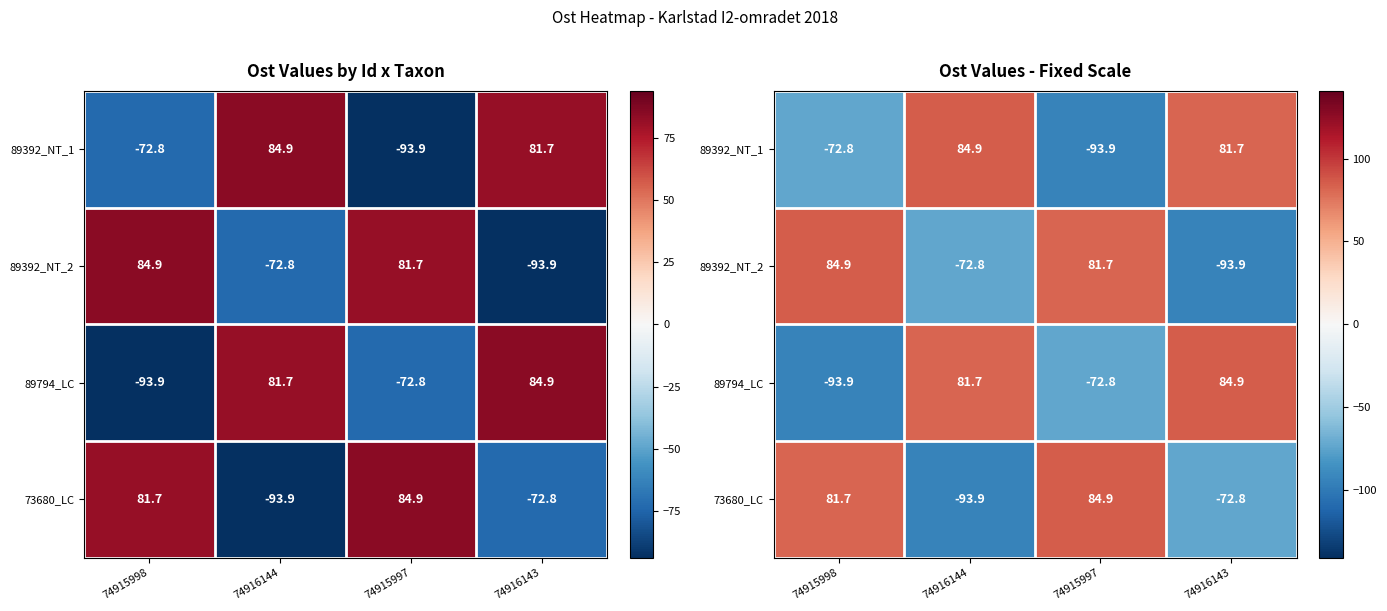

How many values in 89392_NT_2 are above zero?

2